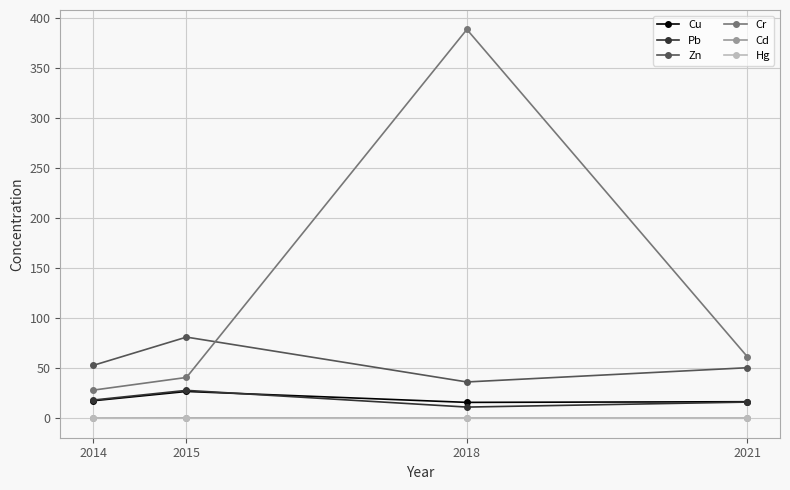

What are all the series names shown in the legend?

Cu, Pb, Zn, Cr, Cd, Hg